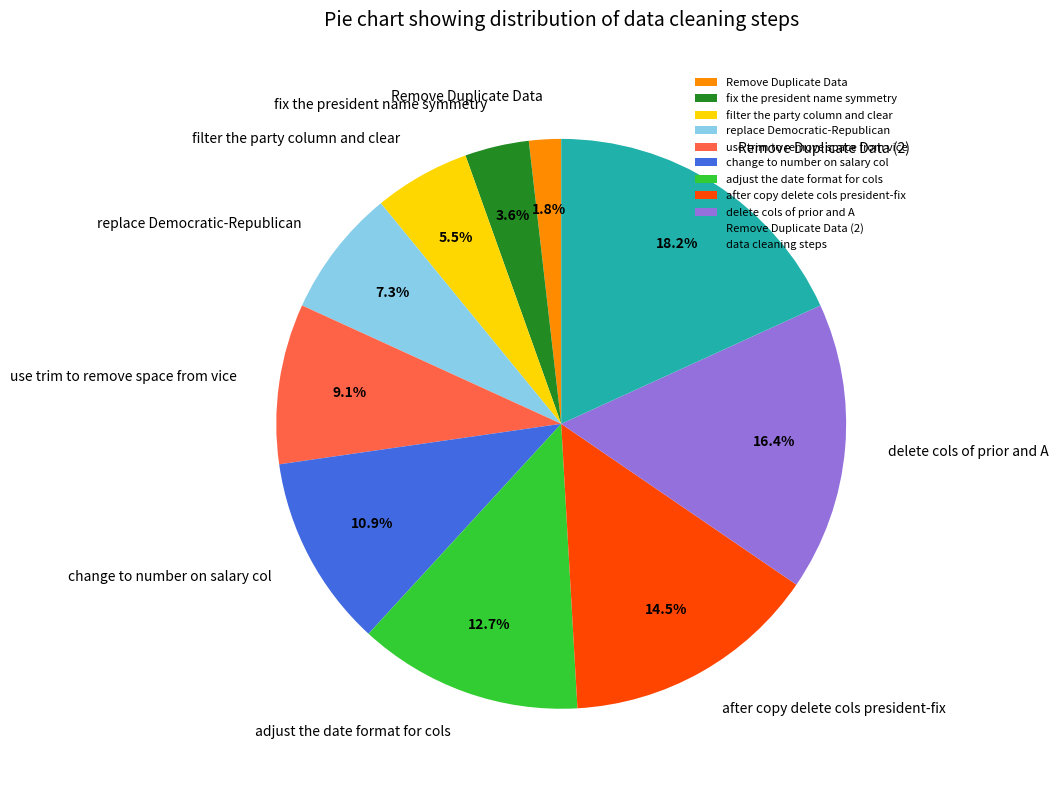

Combined, do after copy delete cols president-fix and delete cols of prior and A account for over 50%?

No